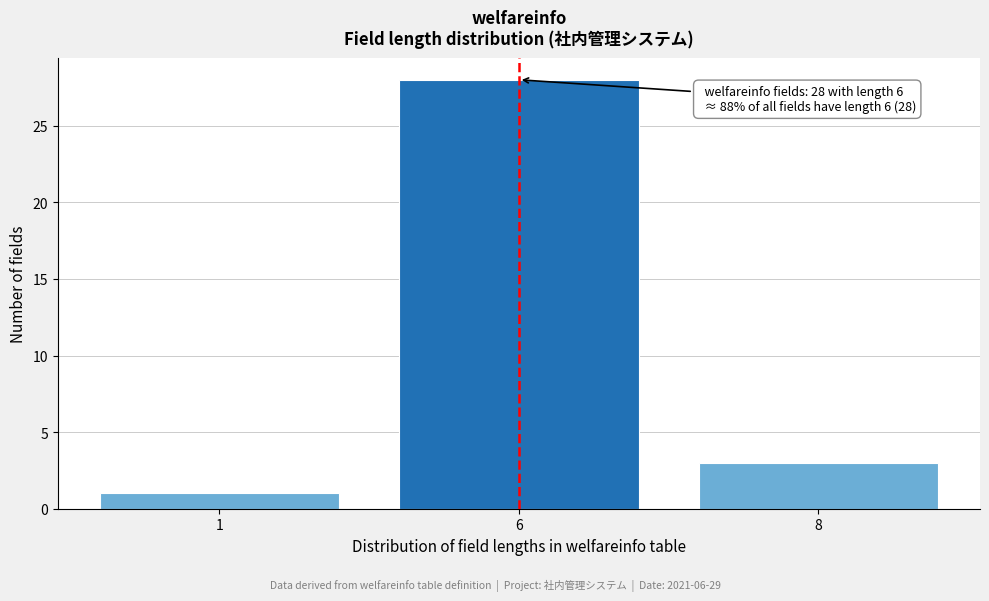

Reading right to left, transcribe all the data shown in this chart.

3	28	1